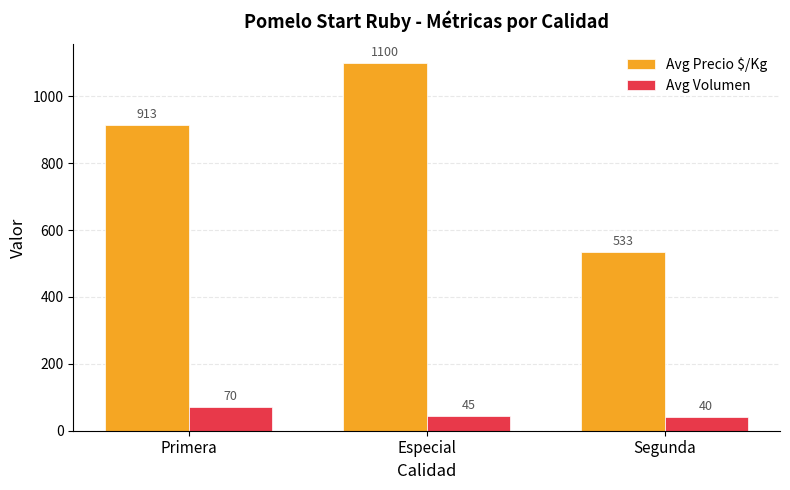

Reading left to right, transcribe all the data shown in this chart.

Avg Precio $/Kg: 913	1100	533
Avg Volumen: 70	45	40